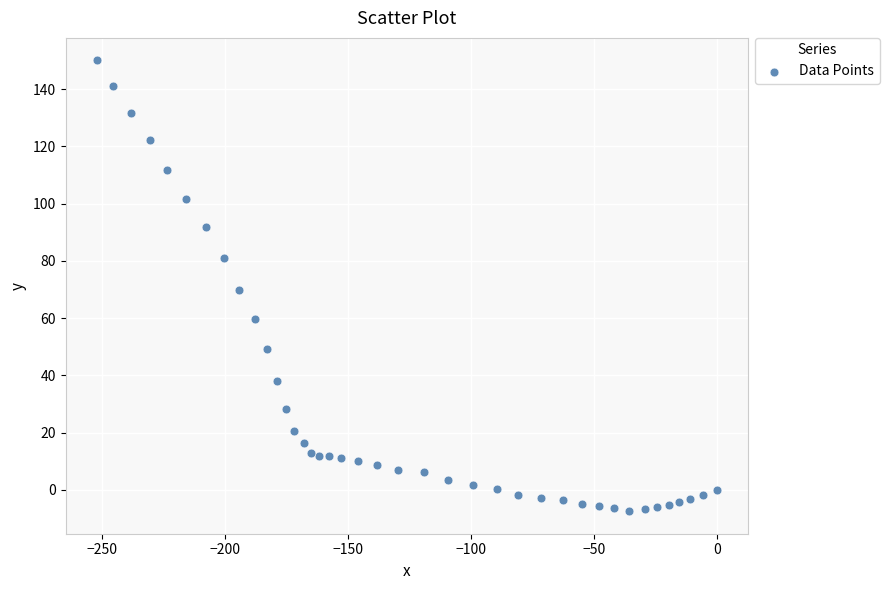

What is the range of X values (max minus min)?

252.1